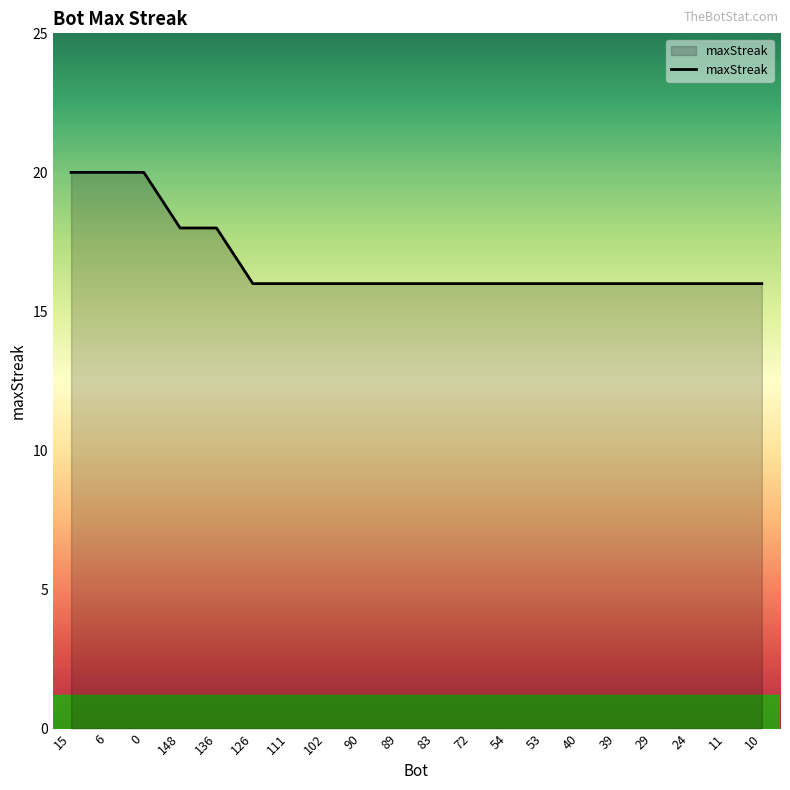

What is the sum of the values at 40 and 136?

34